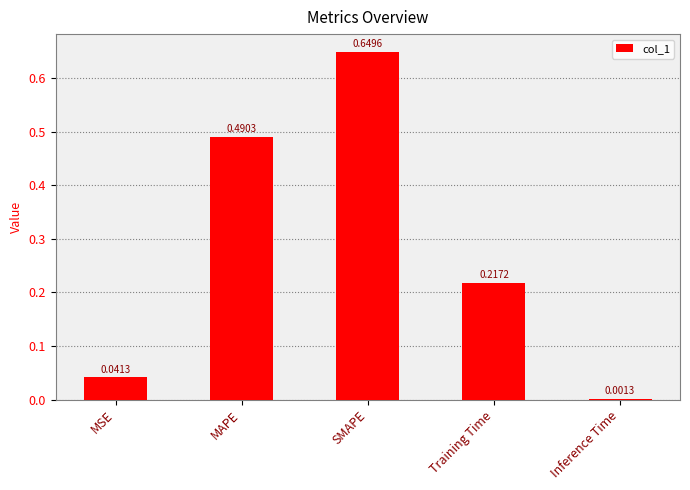

At which category does the chart reach its peak across all series?

SMAPE